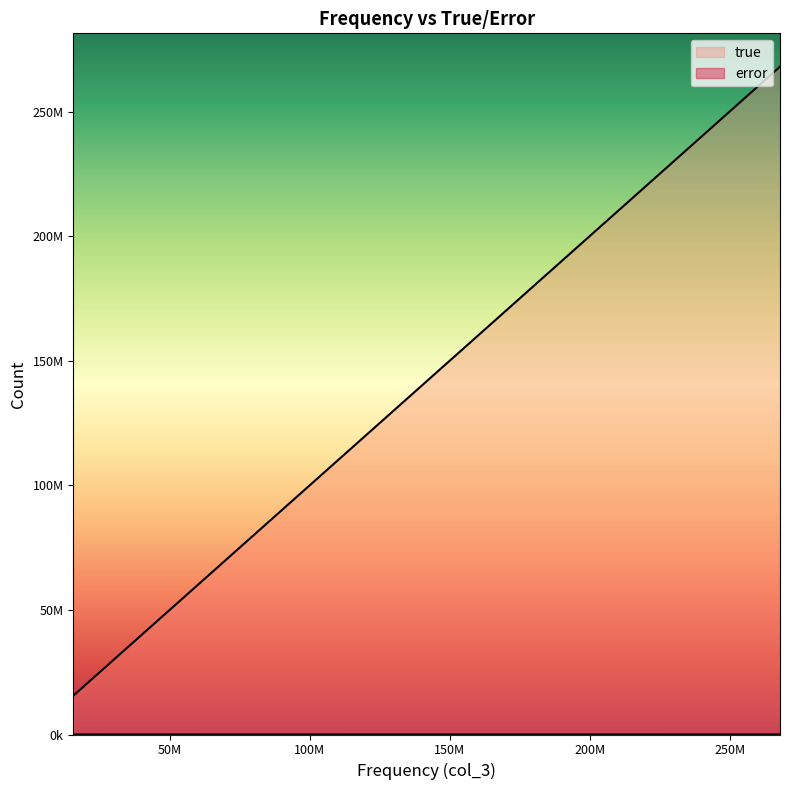

At which label is error closest to 15638?

34737360